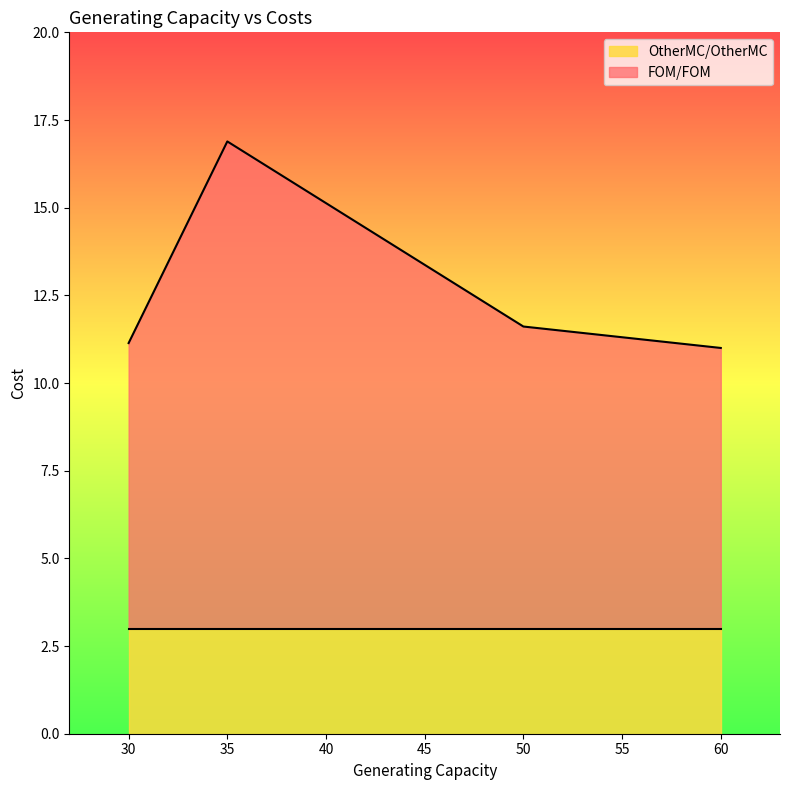

Where is FOM/FOM nearest to the value 10?

50